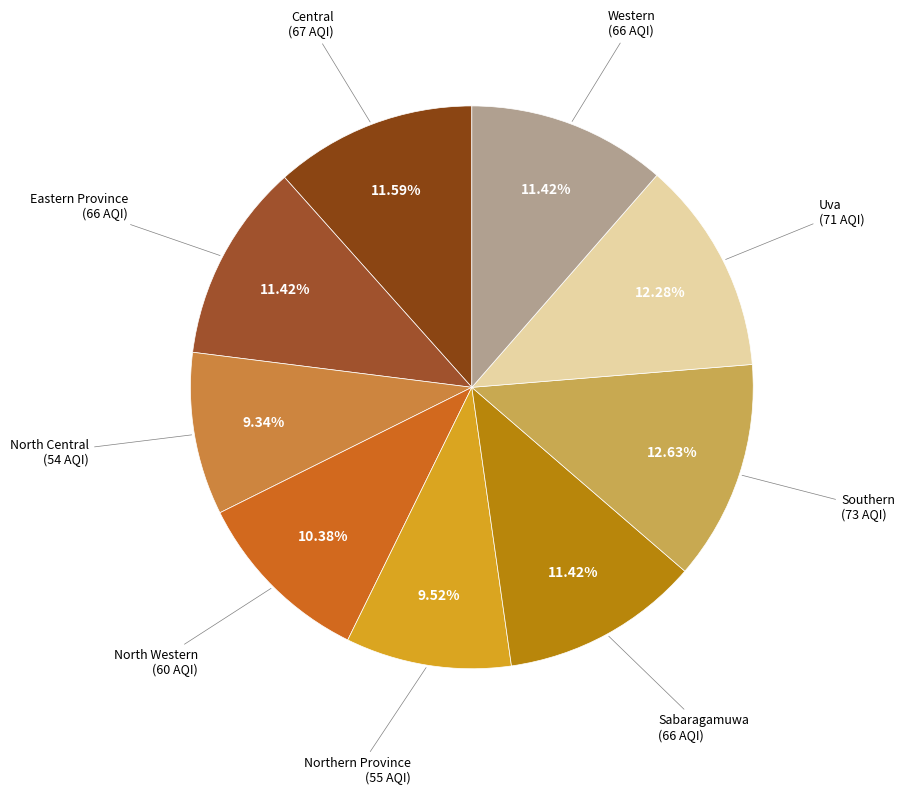

Does North Central represent more than half of the total?

No